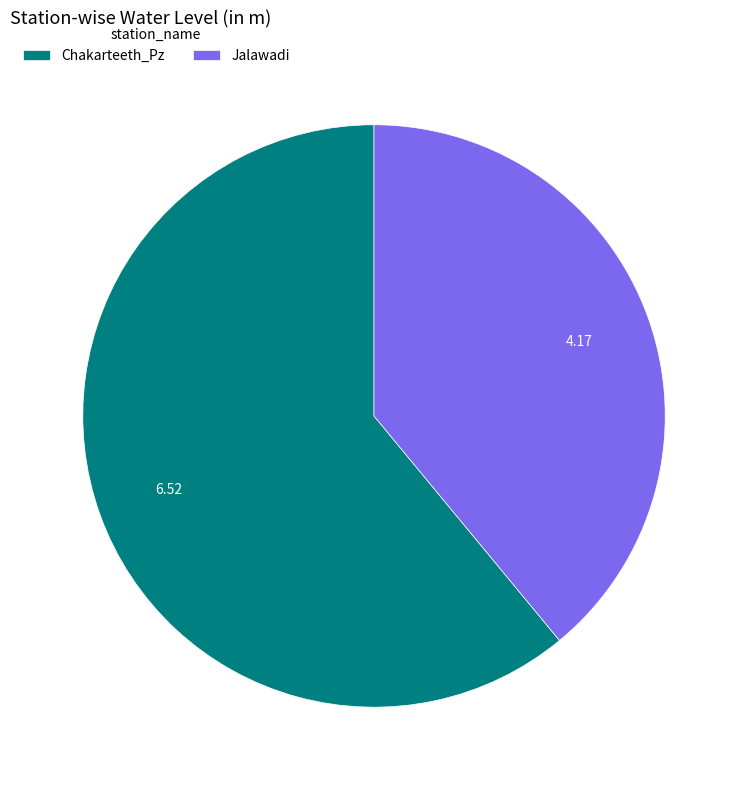

What is the ratio of the value at Jalawadi to the value at Chakarteeth_Pz?

0.6